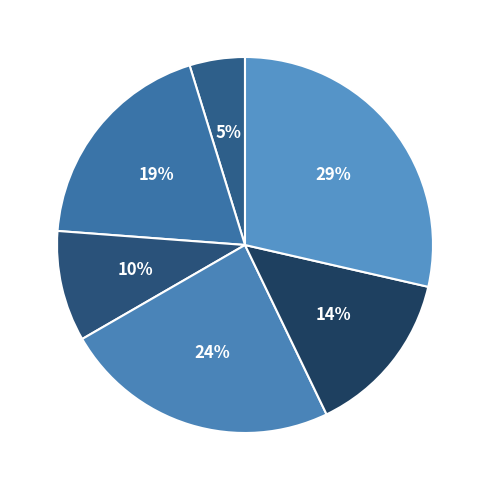

Is jc3 the majority of the pie?

No